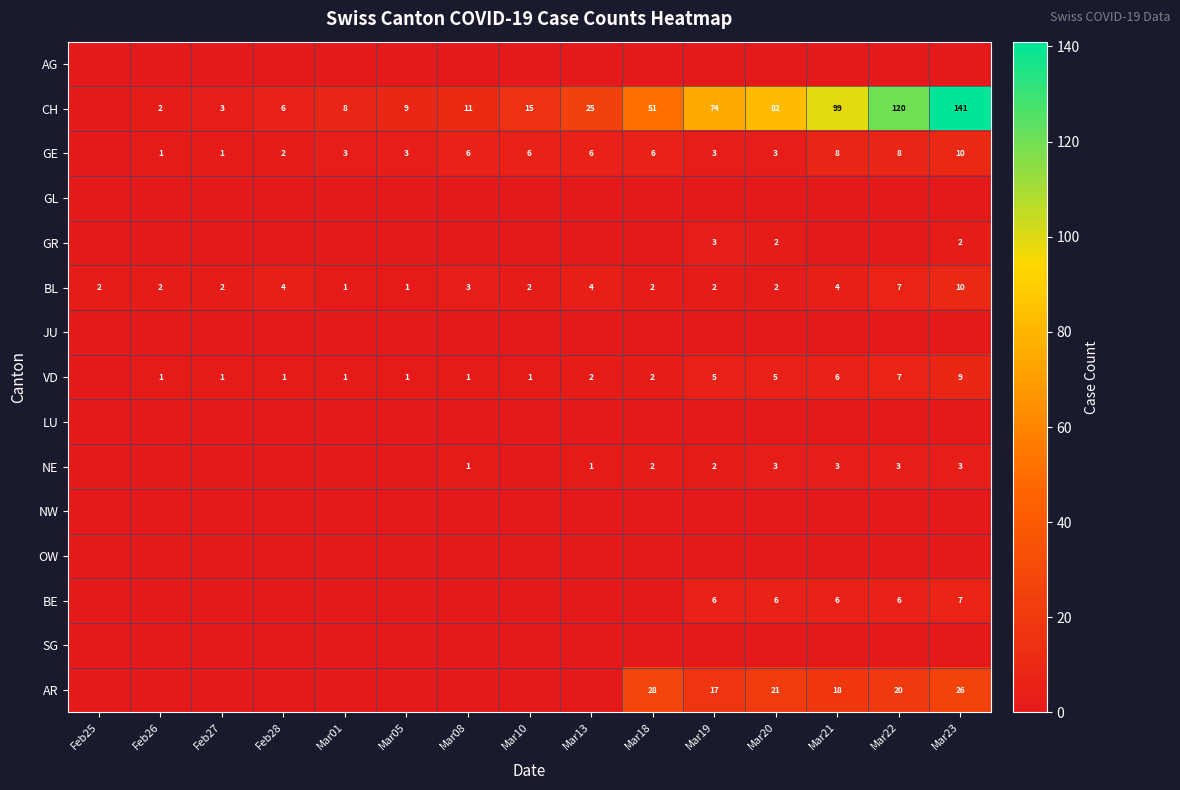

The value of VD at Mar18 is 2. True or false?

True